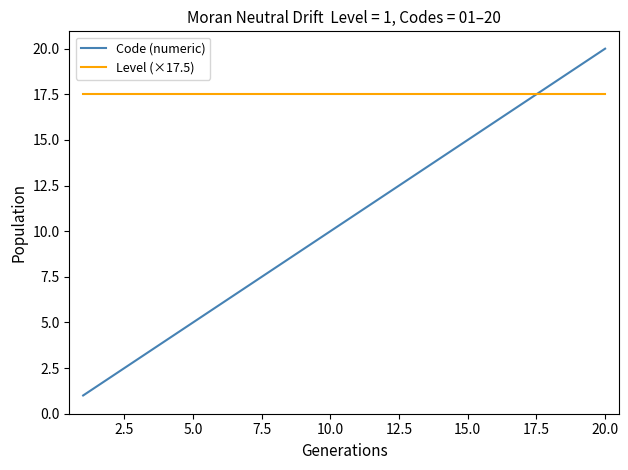

True or false: Level (×17.5) and Code (numeric) cross at least once.

True